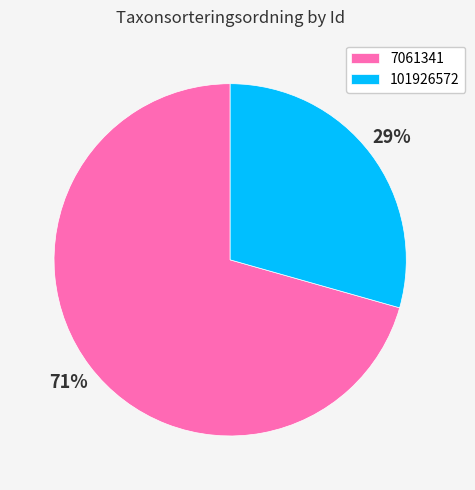

What percentage is the 7061341 slice, to the nearest percent?

71%